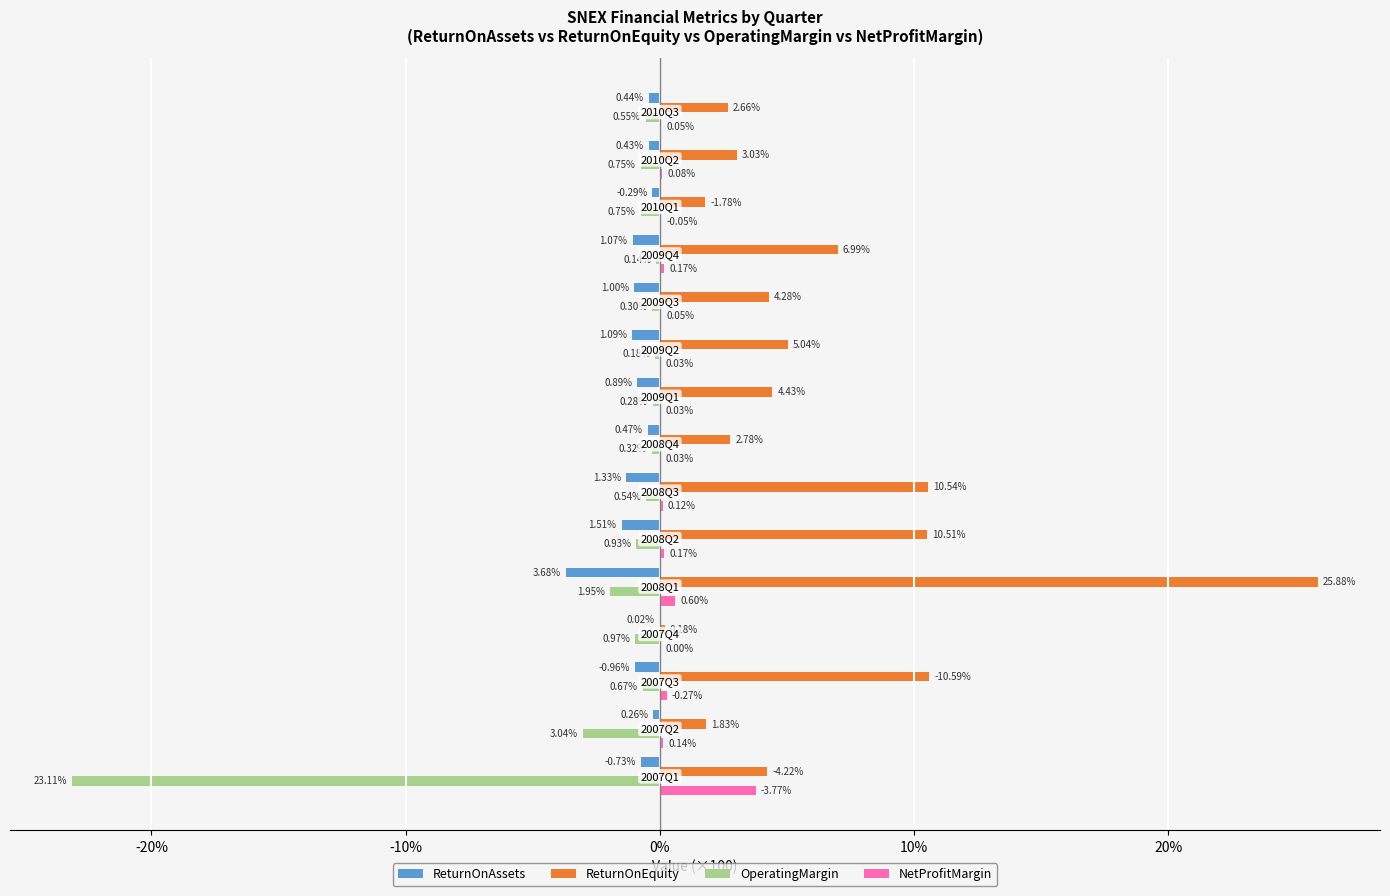

Which series has the largest total across all categories?

ReturnOnEquity